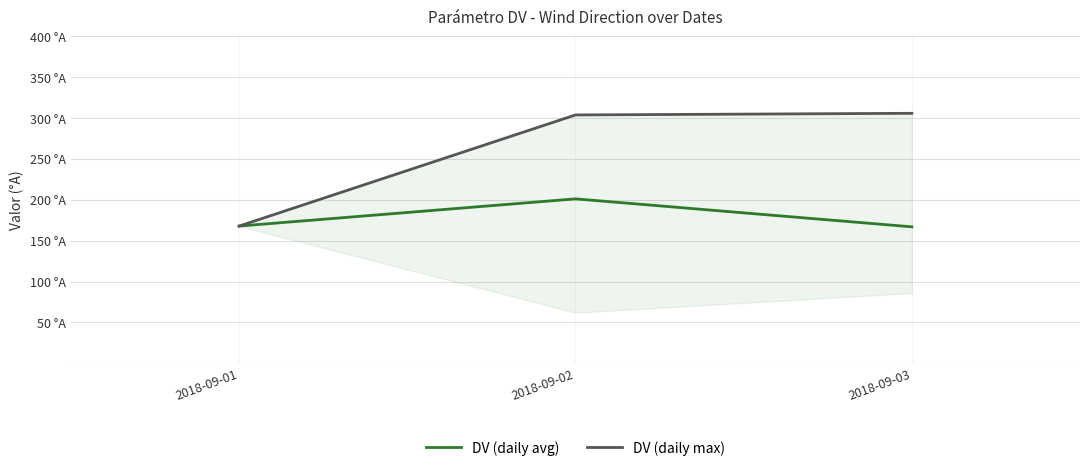

What is the sum of the DV (daily max) values at 2018-09-02 and 2018-09-03?

610.0